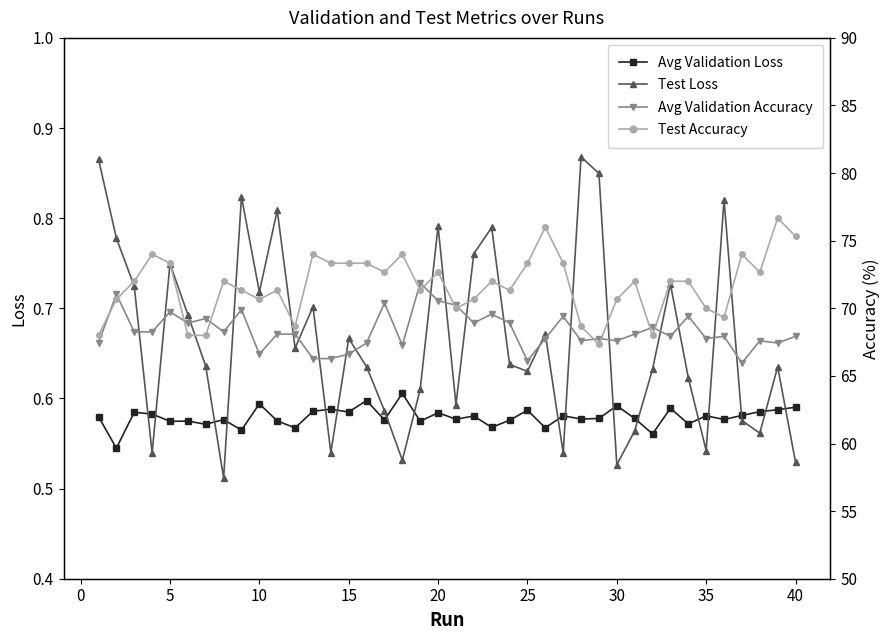

True or false: Test Loss and Avg Validation Accuracy intersect in this chart.

False